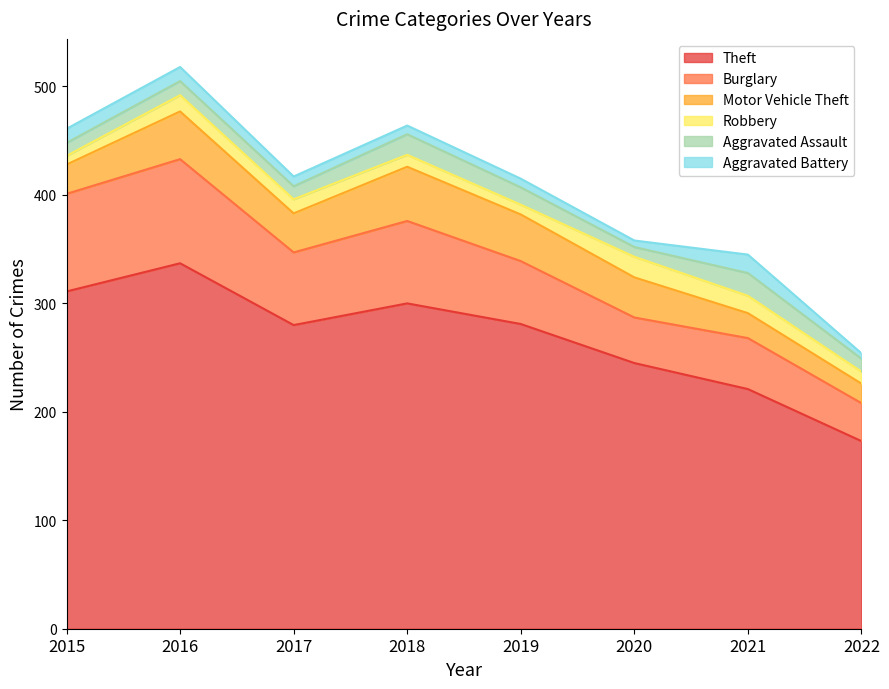

At how many categories does at least one series exceed 278?

5